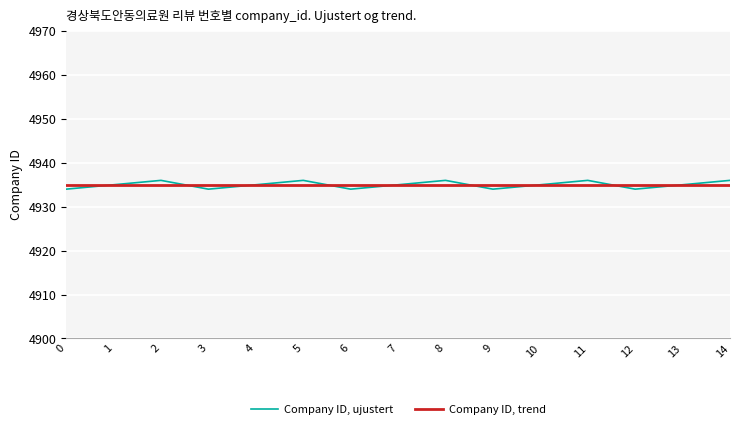

Reading left to right, what are all the values shown in this chart?

Company ID, ujustert: 0=4934	1=4935	2=4936	3=4934	4=4935	5=4936	6=4934	7=4935	8=4936	9=4934	10=4935	11=4936	12=4934	13=4935	14=4936
Company ID, trend: 0=4935	1=4935	2=4935	3=4935	4=4935	5=4935	6=4935	7=4935	8=4935	9=4935	10=4935	11=4935	12=4935	13=4935	14=4935